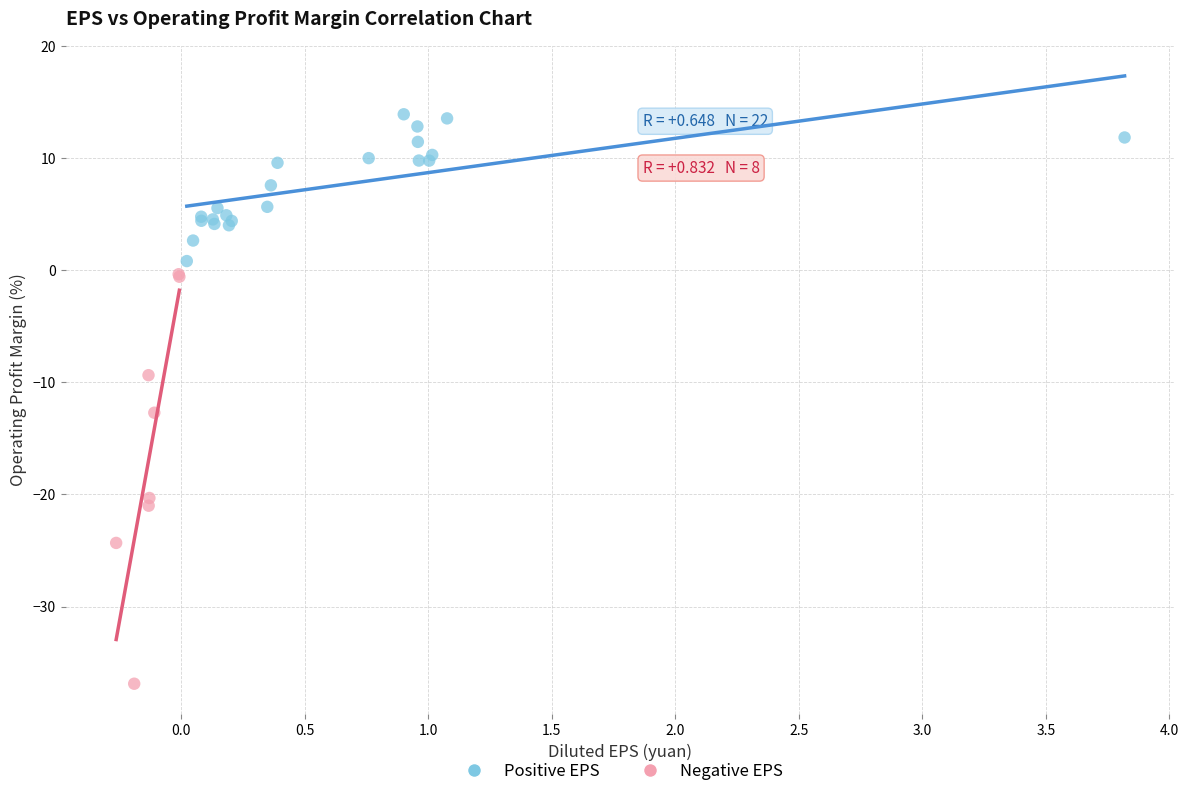

Which series has the largest Y range (max minus min)?

Negative EPS